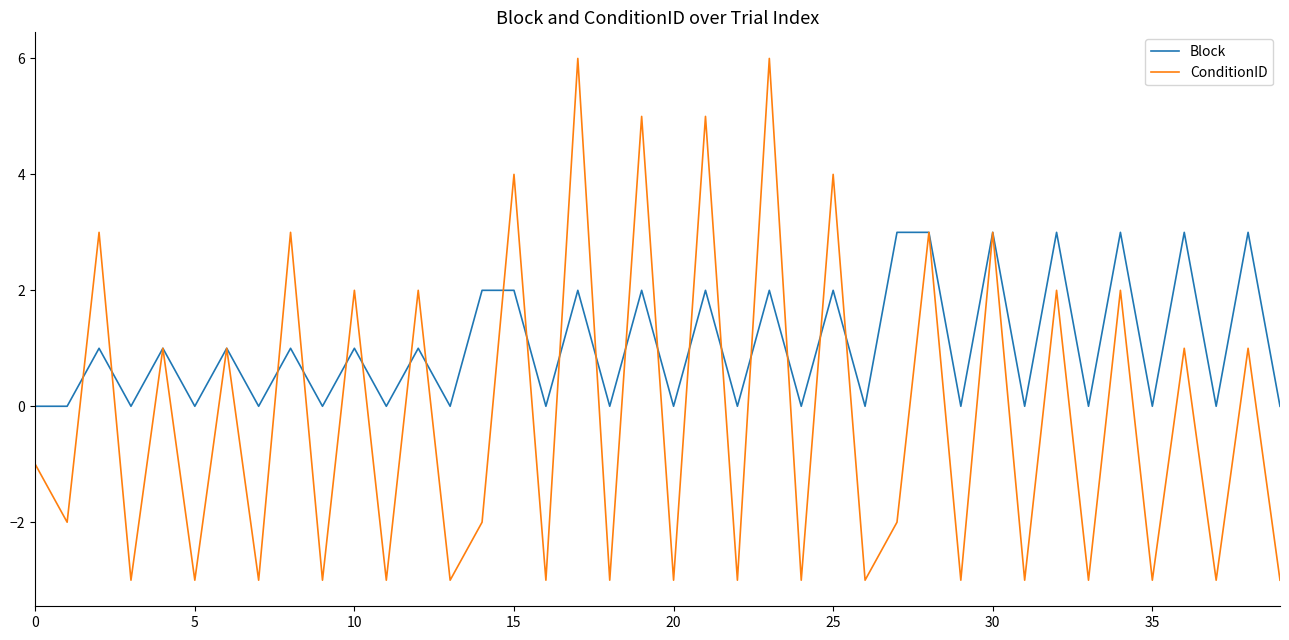

Which series has the largest total across all categories?

Block